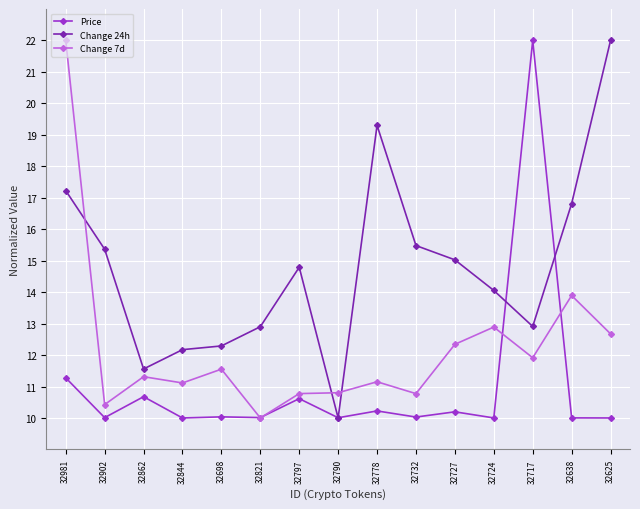

At which label is Change 7d closest to 16?

32638